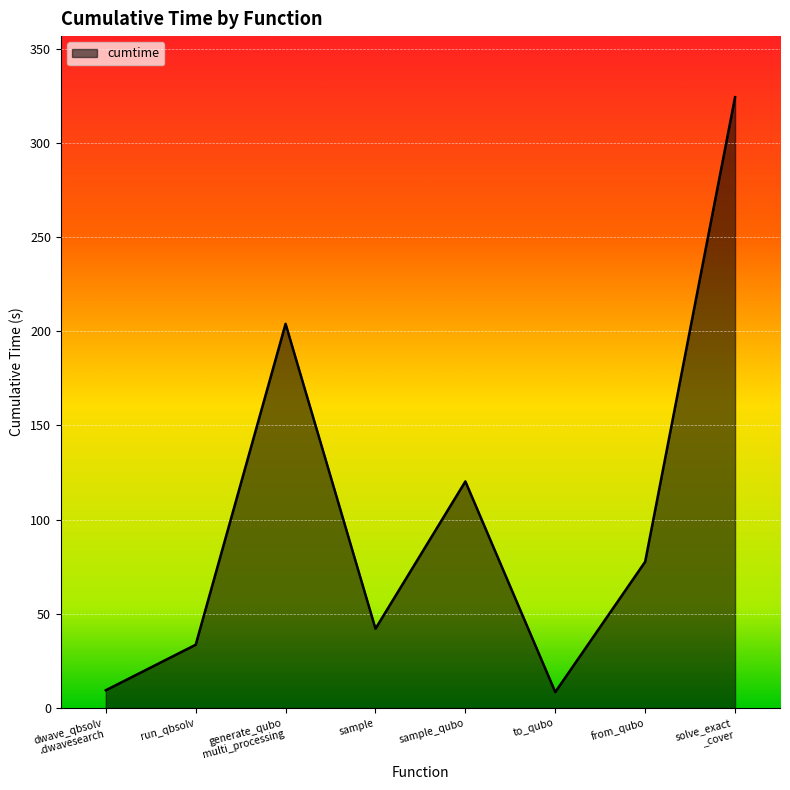

Where does the data first go above 77?

generate_qubo
multi_processing